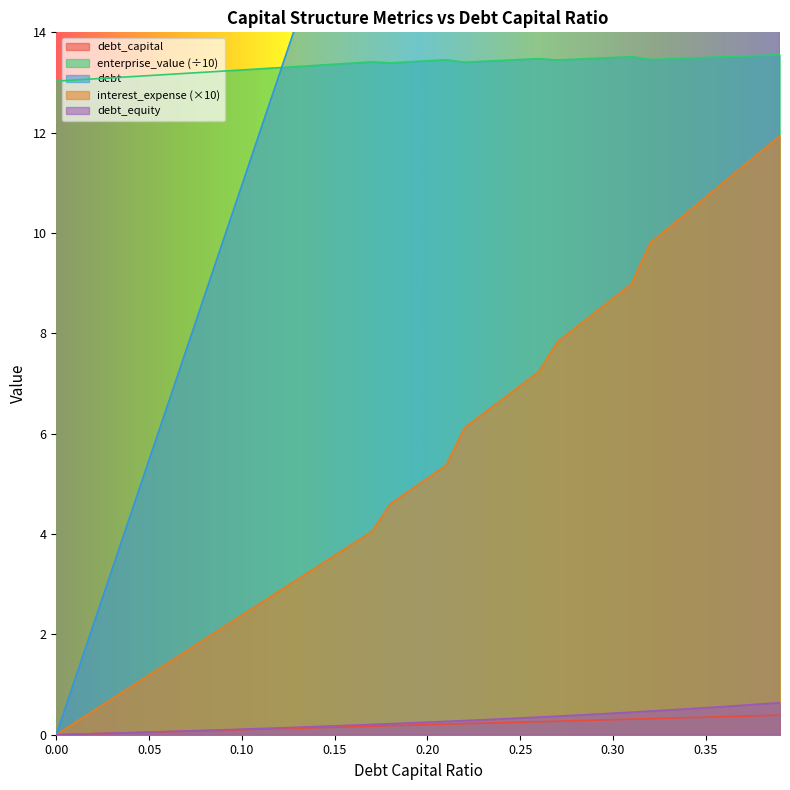

At which category is the sum across all series the highest?

0.39